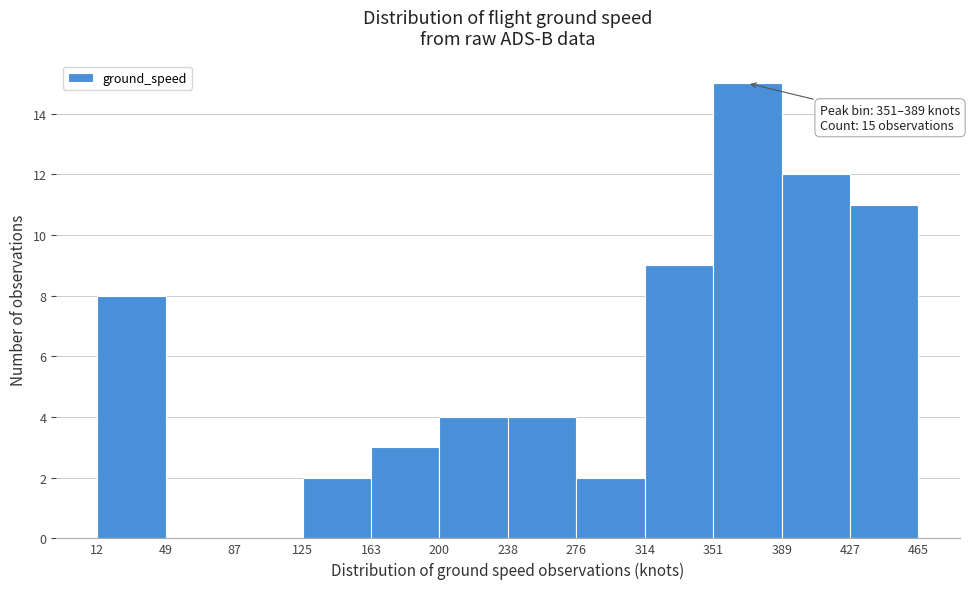

Over which range of the x-axis is the bar tallest?

351 to 389